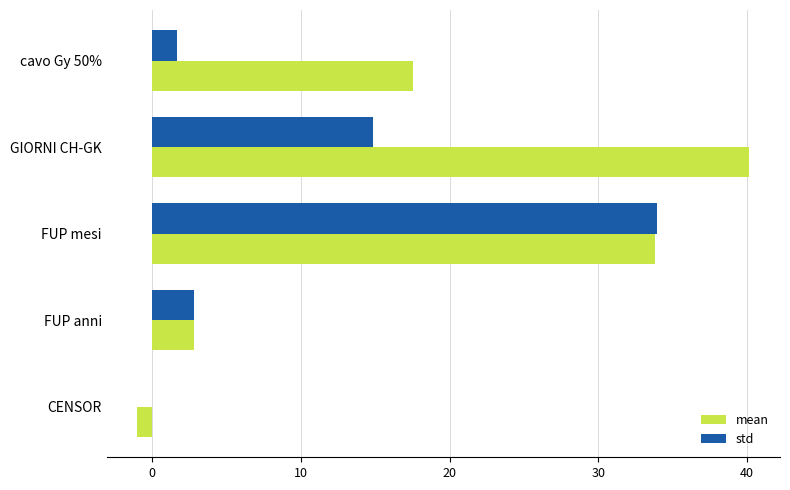

At which label is mean closest to 19?

cavo Gy 50%